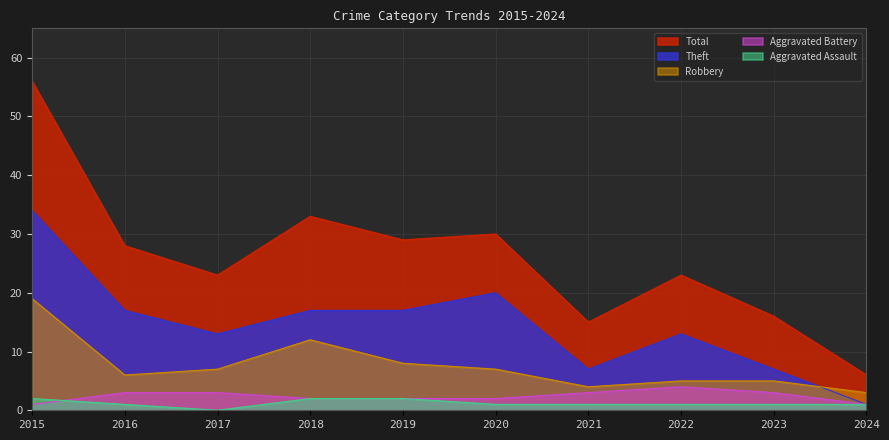

How many lines are shown in the chart?

5